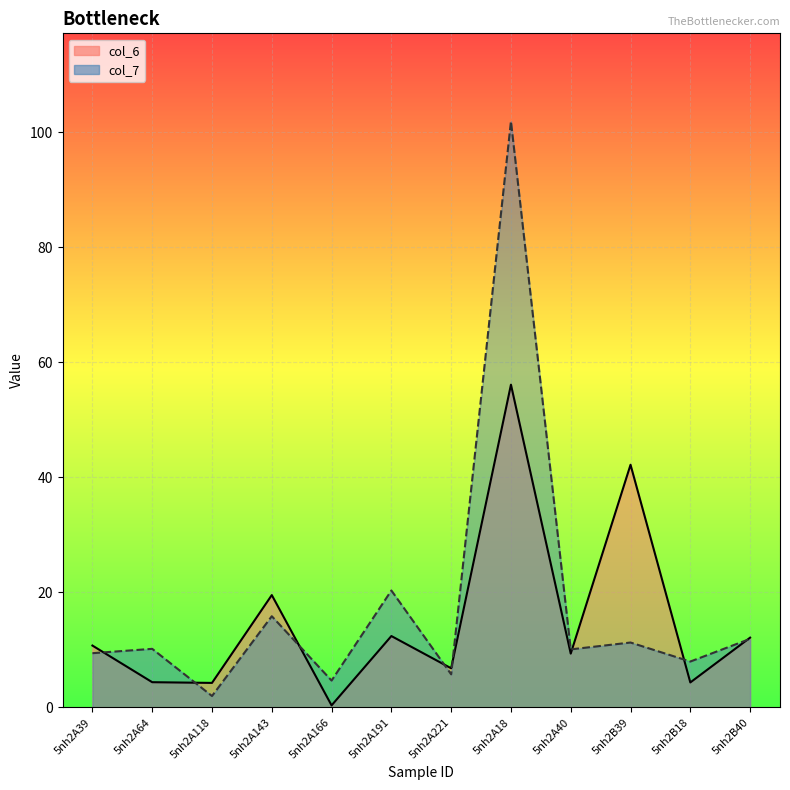

Which category has the highest value across all series?

5nh2A18